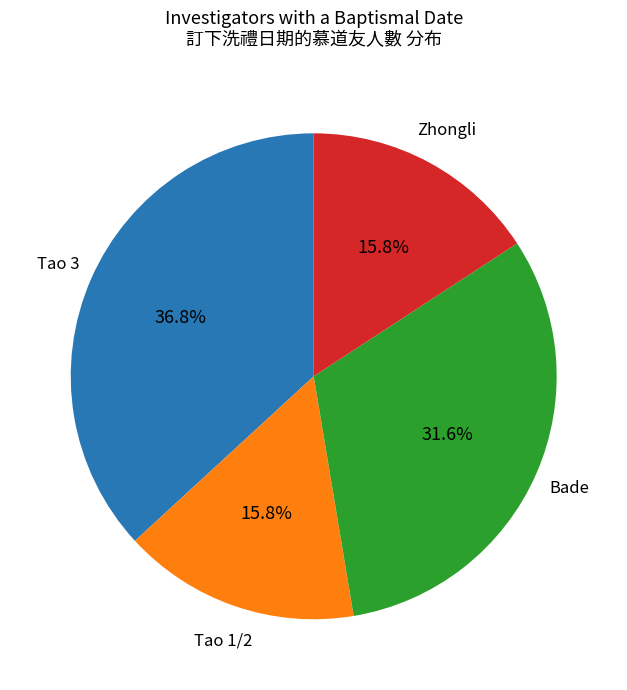

Does any single category account for the majority?

No